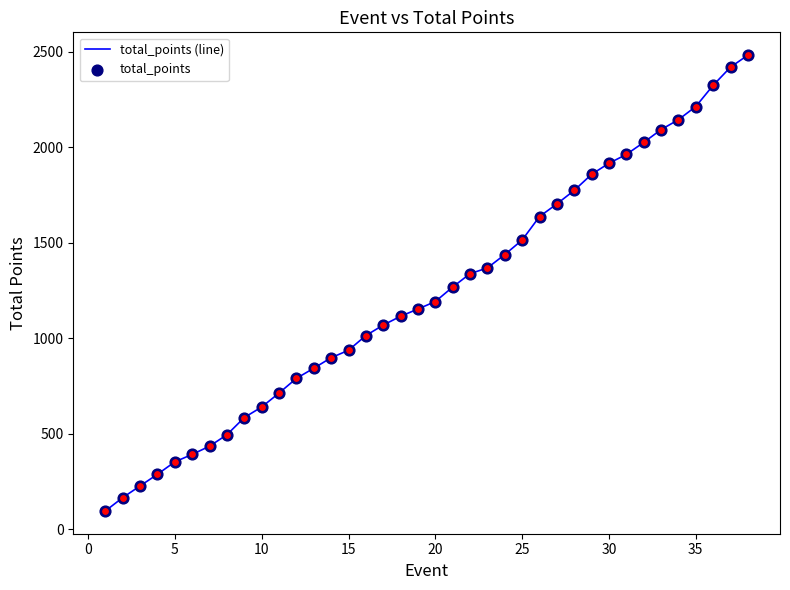

What is the difference between the maximum and minimum values?

2386